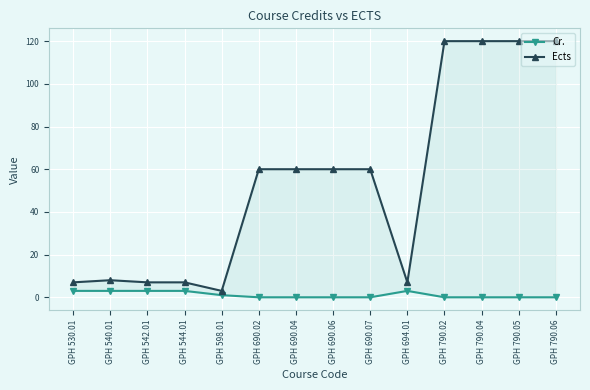

True or false: Ects has more than 1 interior local peaks.

False